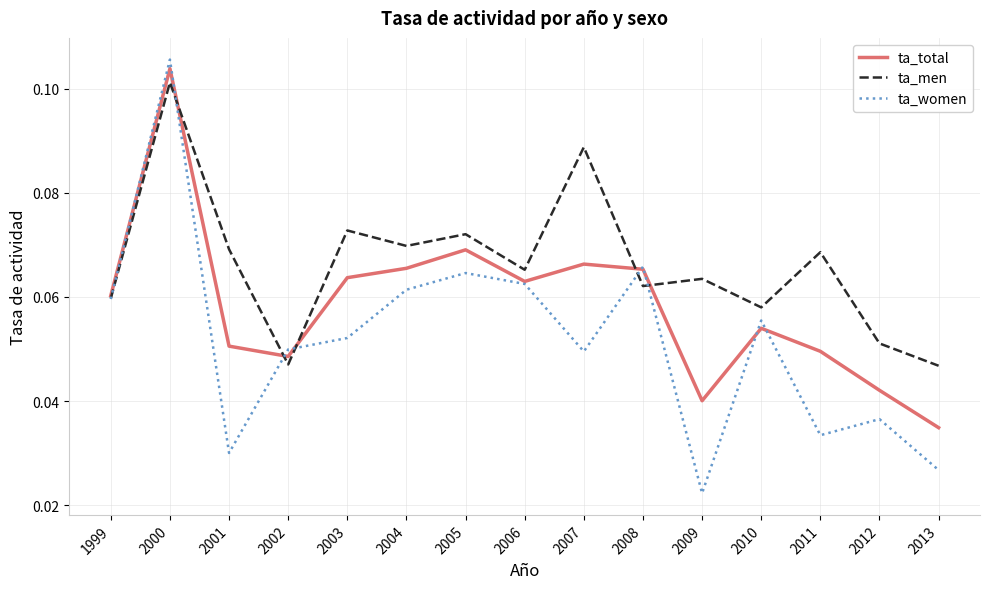

Between 2003 and 2013, which series saw the biggest shift?

ta_total